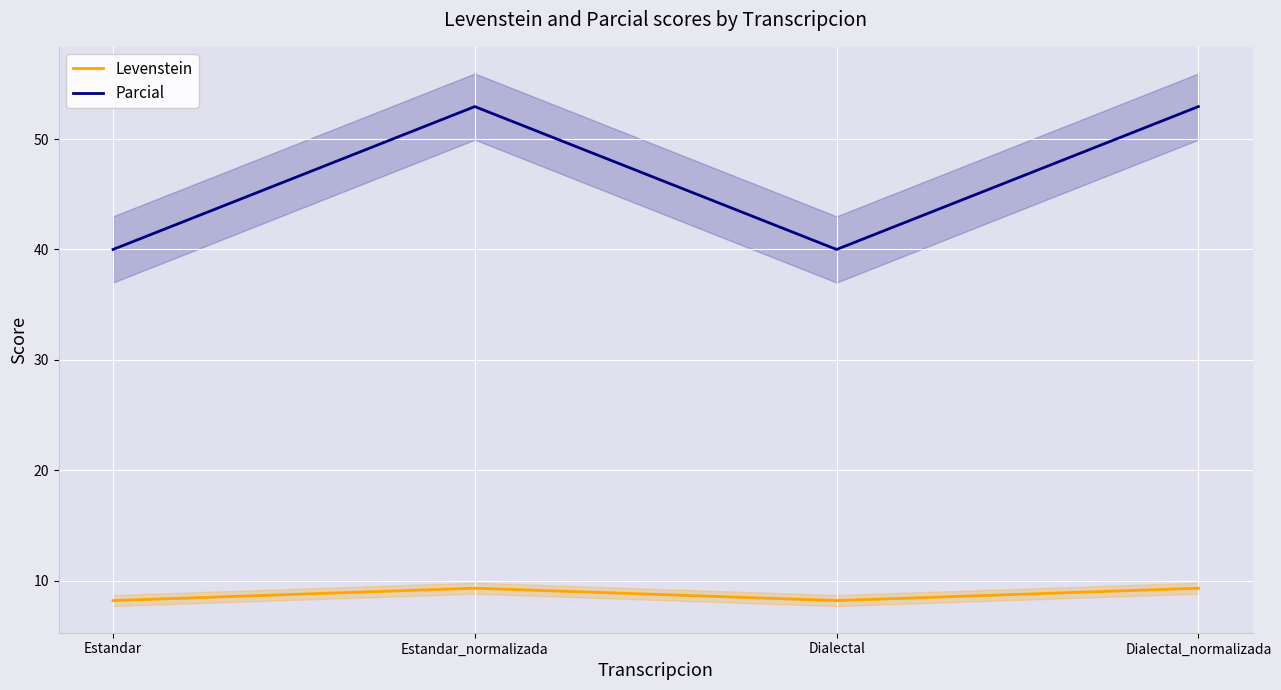

Read the Levenstein value at Estandar_normalizada.

9.3